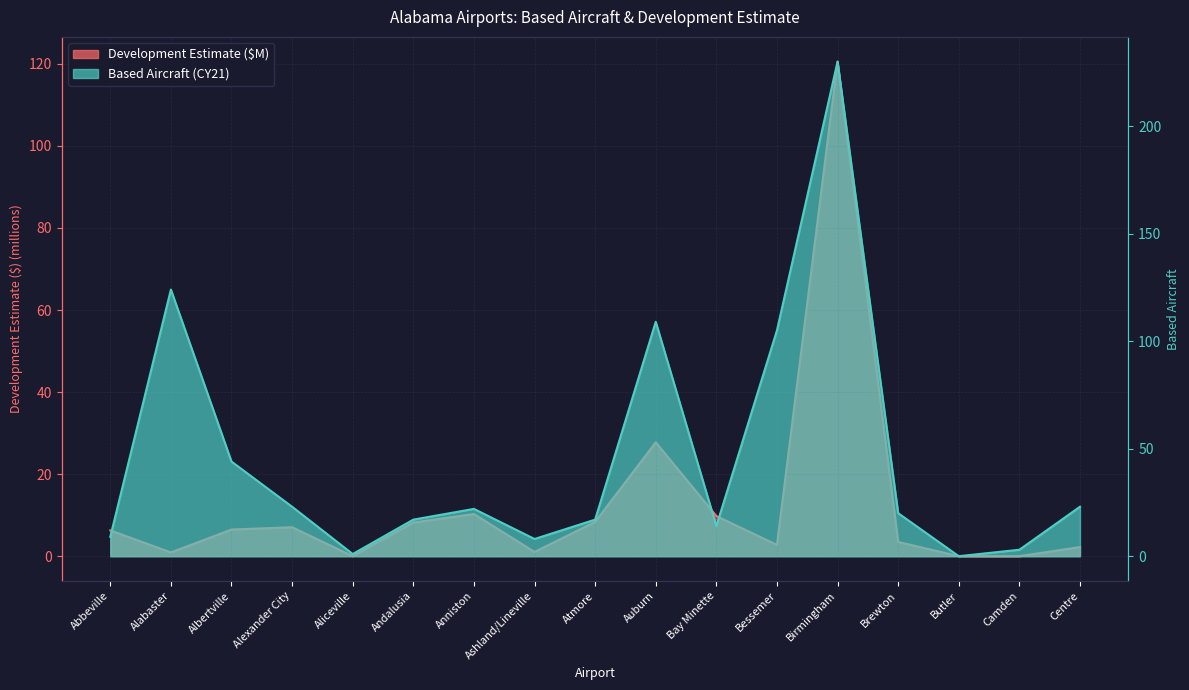

At how many categories does at least one series exceed 142?

1